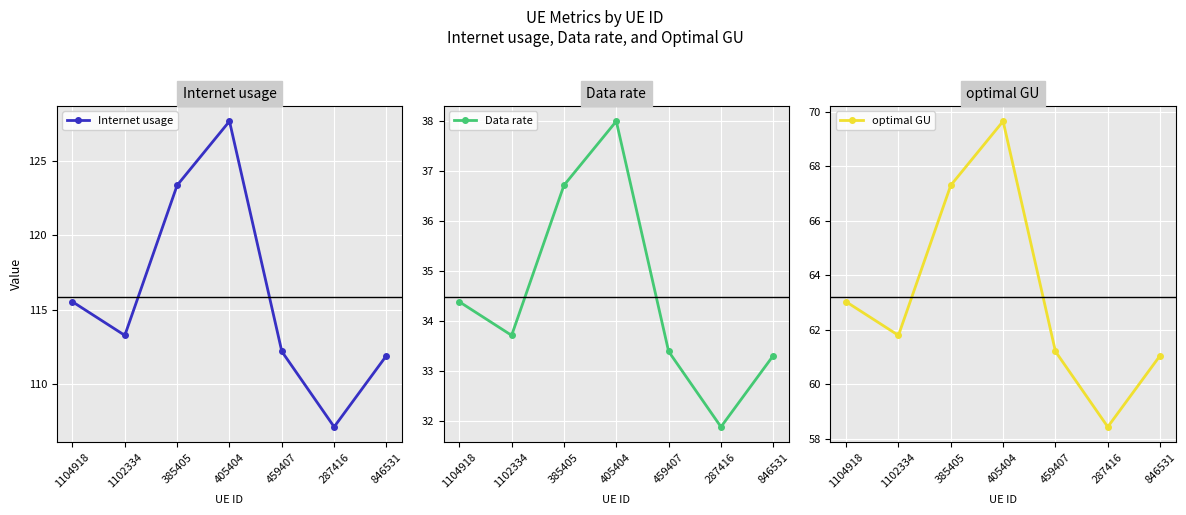

True or false: Data rate has more than 2 interior local peaks.

False